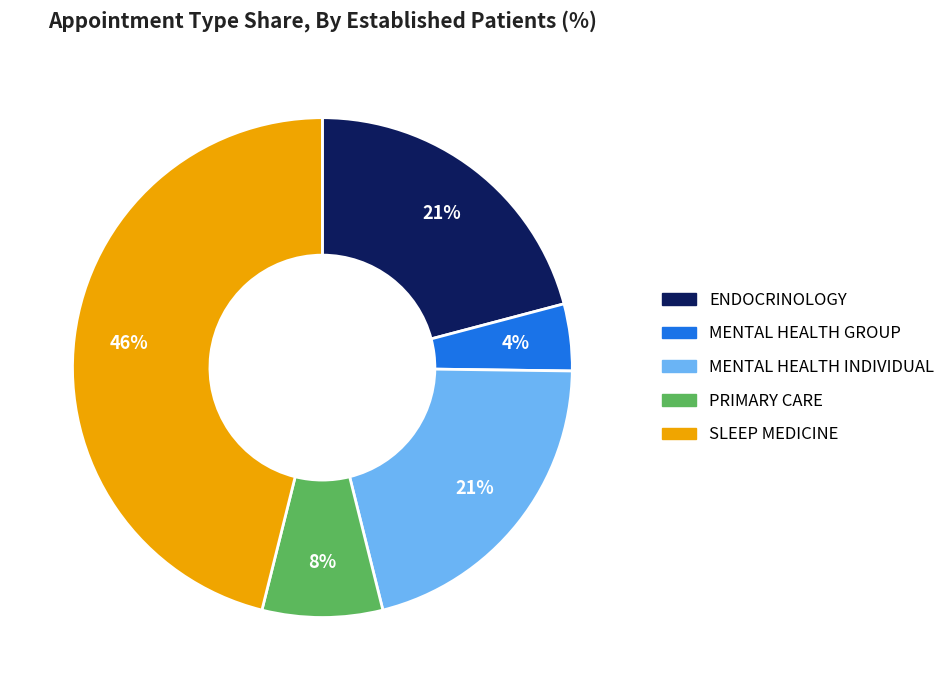

Between ENDOCRINOLOGY and PRIMARY CARE, which is larger?

ENDOCRINOLOGY